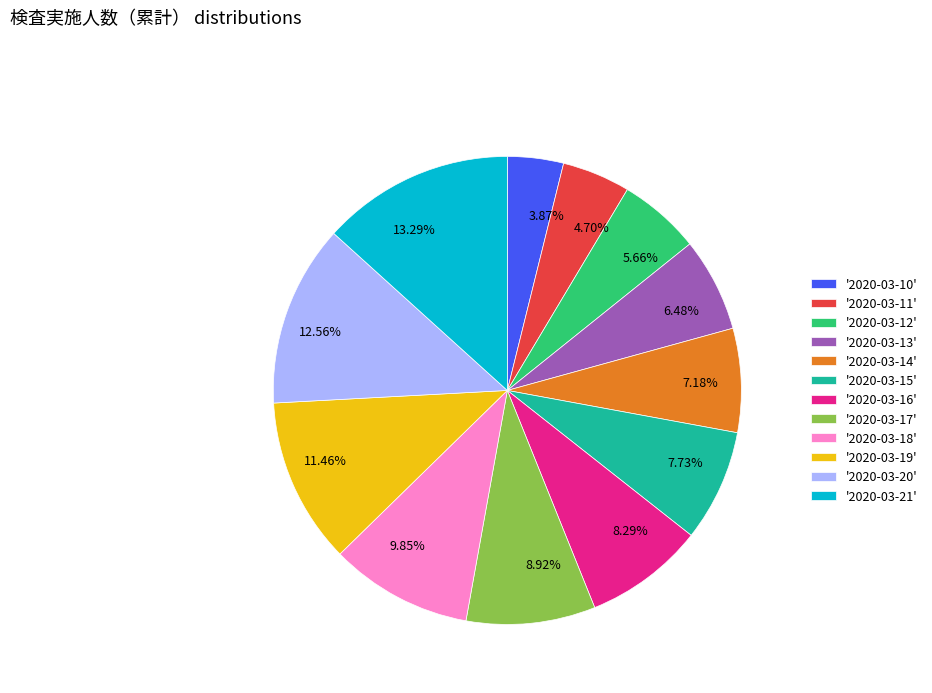

Is the sum of 12.56% and 6.48% greater than half?

No